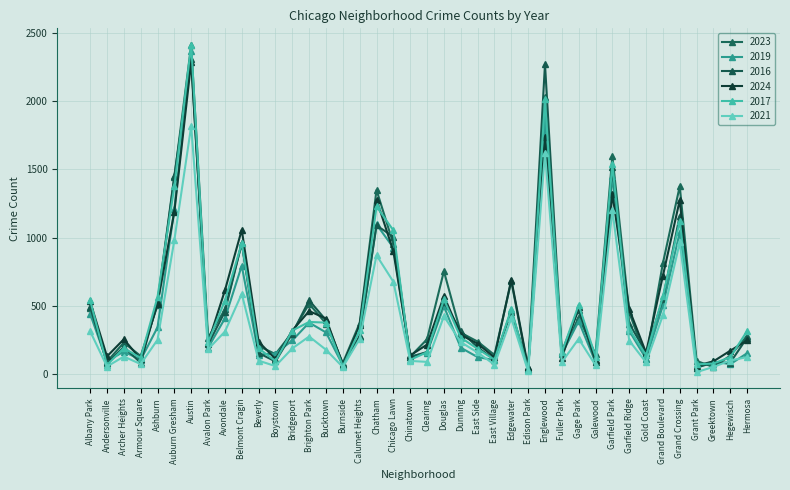

At how many categories does at least one series exceed 480?

16